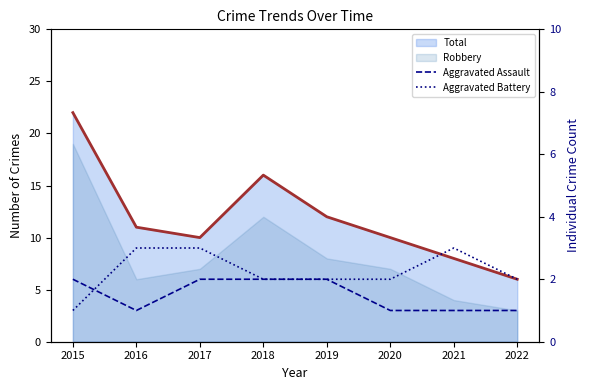

Reading left to right, extract all data points from this chart.

Aggravated Assault: 2015=2	2016=1	2017=2	2018=2	2019=2	2020=1	2021=1	2022=1
Aggravated Battery: 2015=1	2016=3	2017=3	2018=2	2019=2	2020=2	2021=3	2022=2